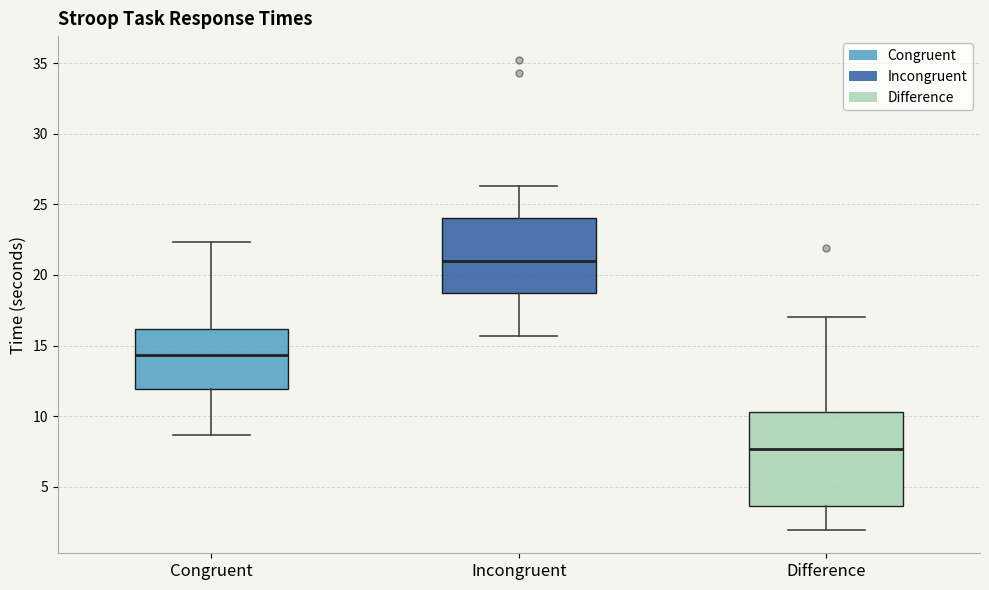

Which box is the tallest, from its lower edge to its upper edge?

Difference